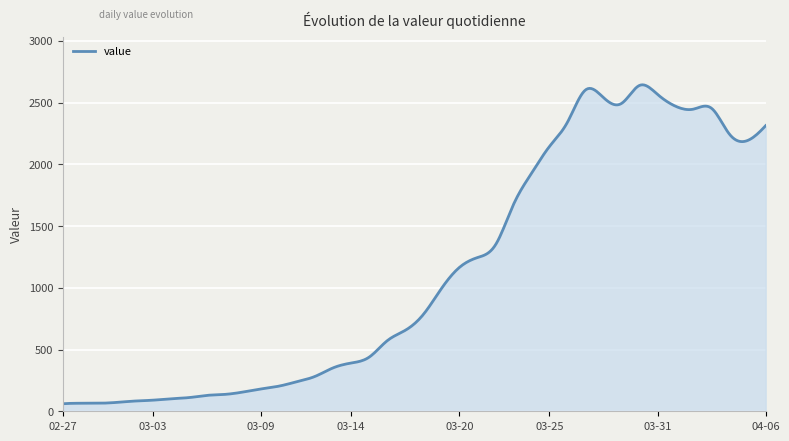

What is the greatest value displayed?

2644.9